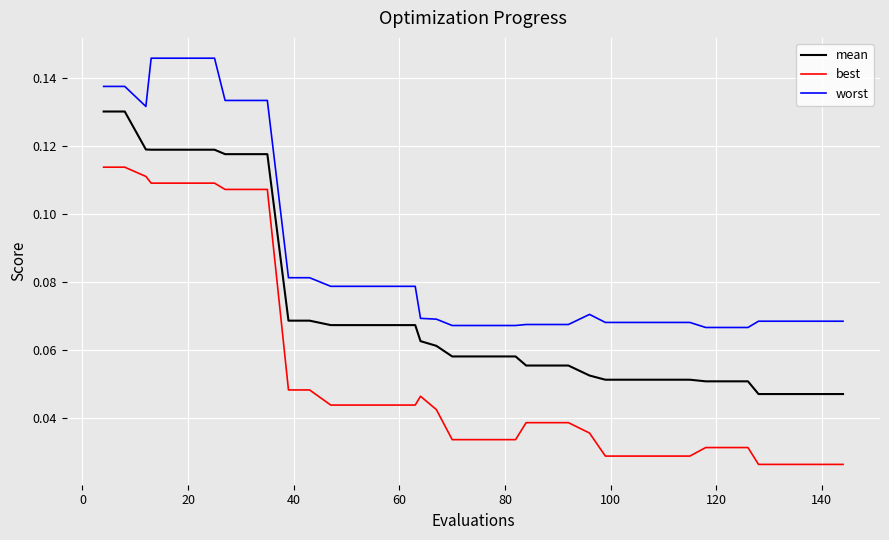

Does the chart display data point markers on the line(s)?

No